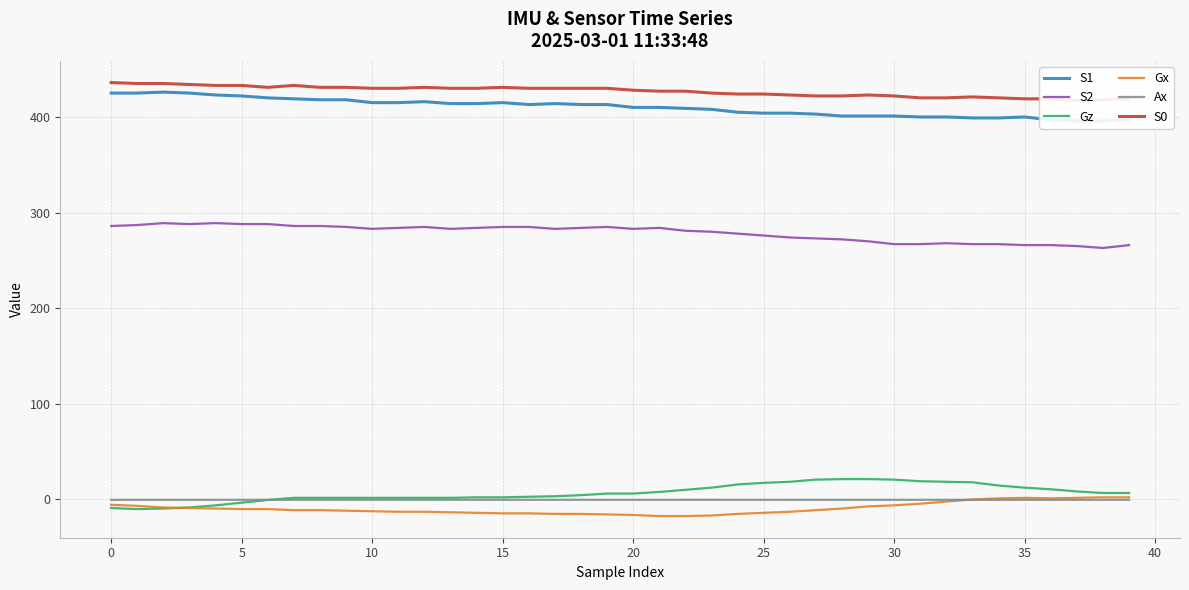

After their last crossing, which series has the higher values: Gz or Gx?

Gz